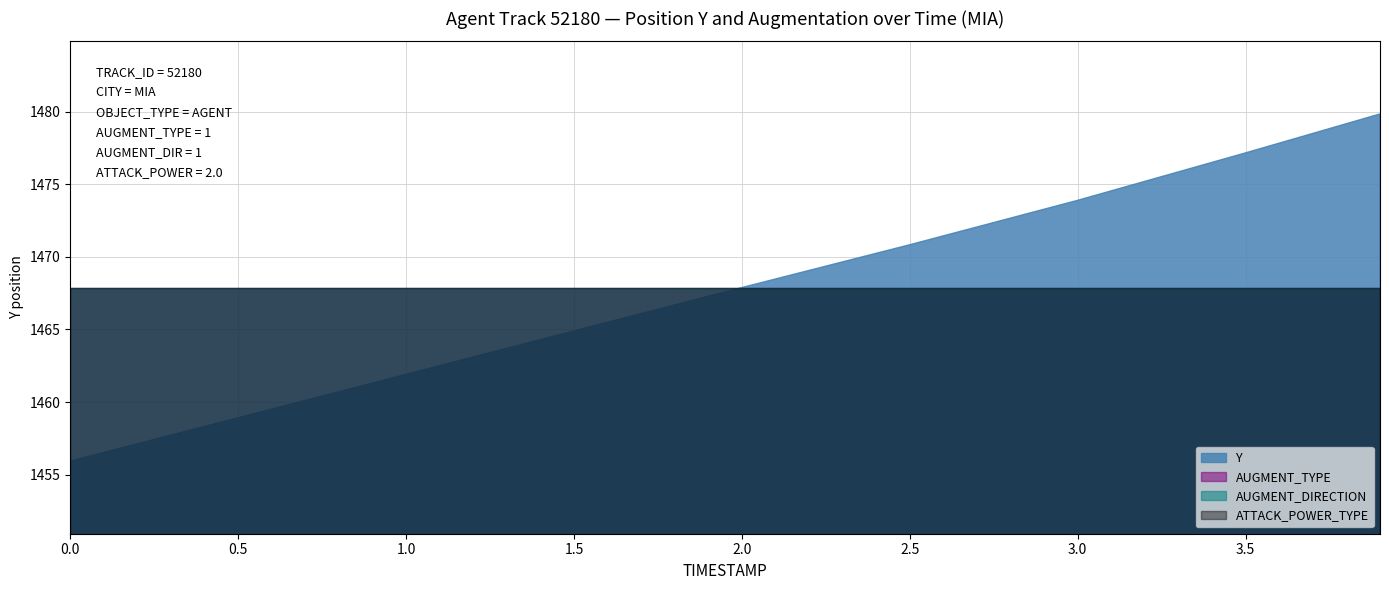

Rank the series by their maximum value, from lowest to highest.

AUGMENT_TYPE, AUGMENT_DIRECTION, ATTACK_POWER_TYPE, Y